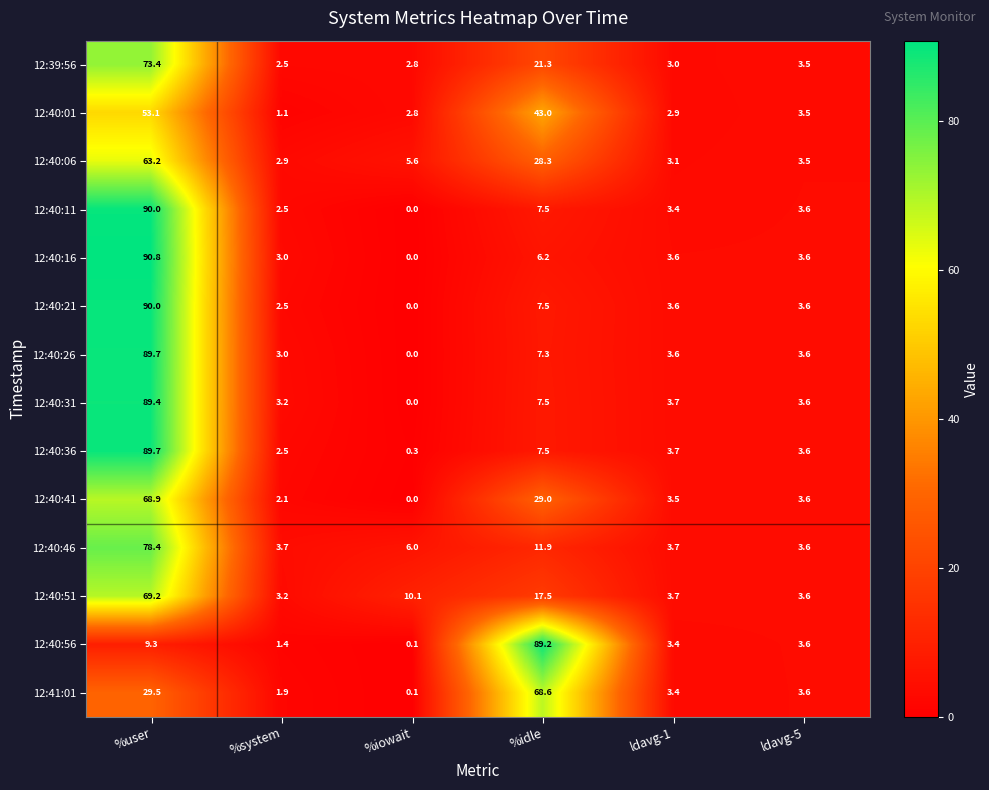

What is the difference between the 12:40:36 values at %iowait and %idle?

7.2